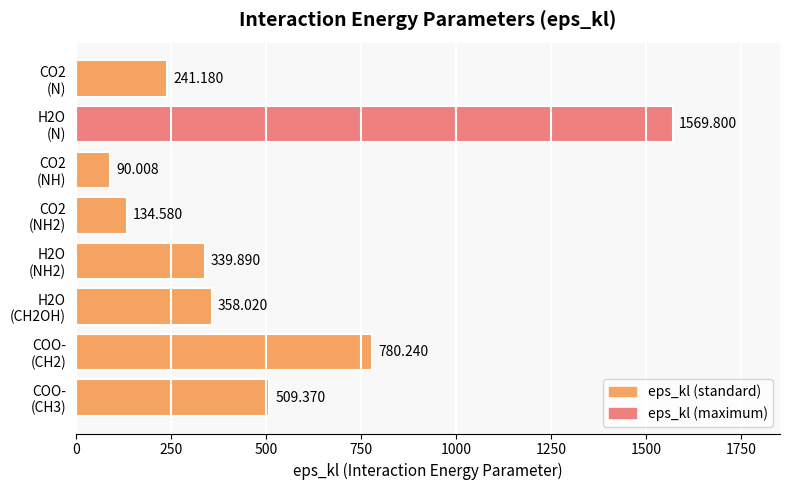

How many data points are less than 358?

4